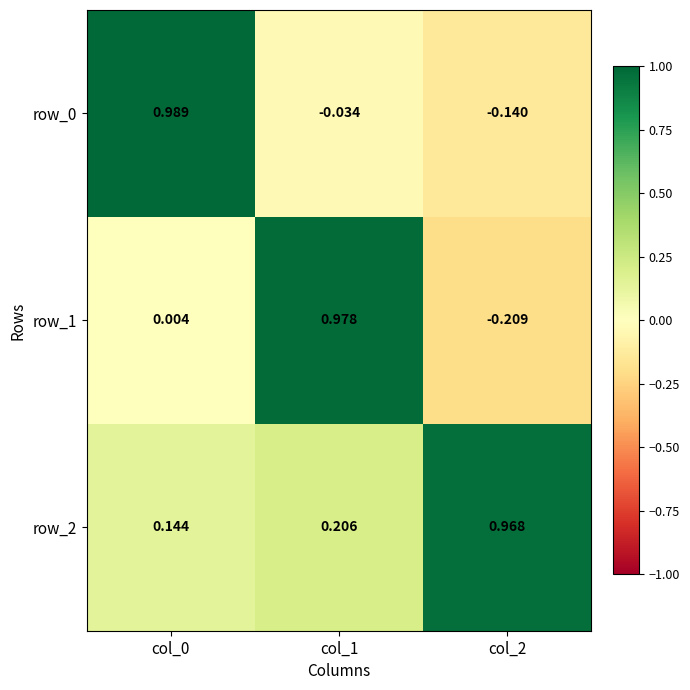

Where is row_0 nearest to the value 0?

col_1